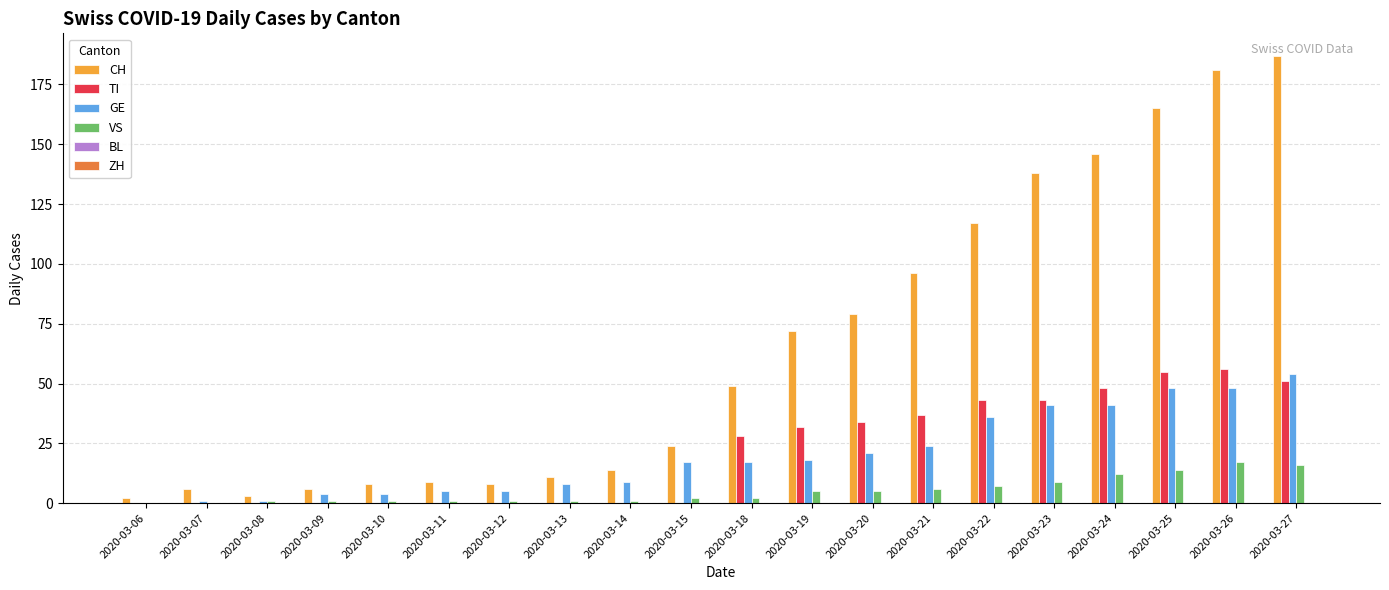

Is the value of GE at 2020-03-07 greater than the value of CH at 2020-03-13?

No